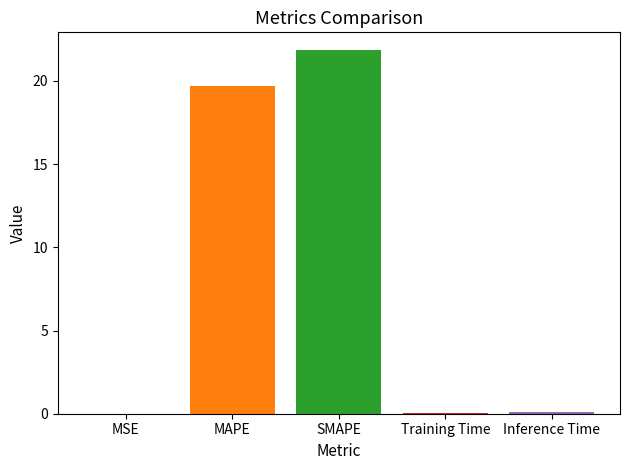

Are the bars grouped side by side (vs. stacked)?

Yes